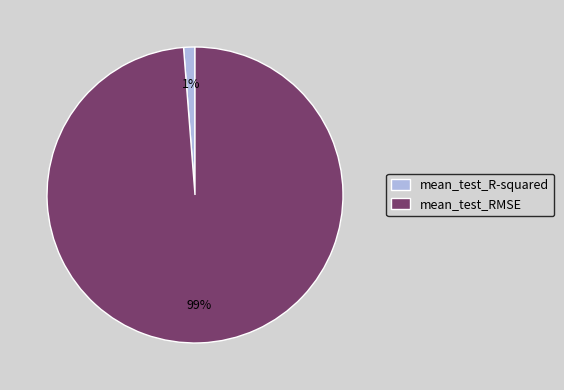

Is the sum of mean_test_R-squared and mean_test_RMSE greater than half?

Yes